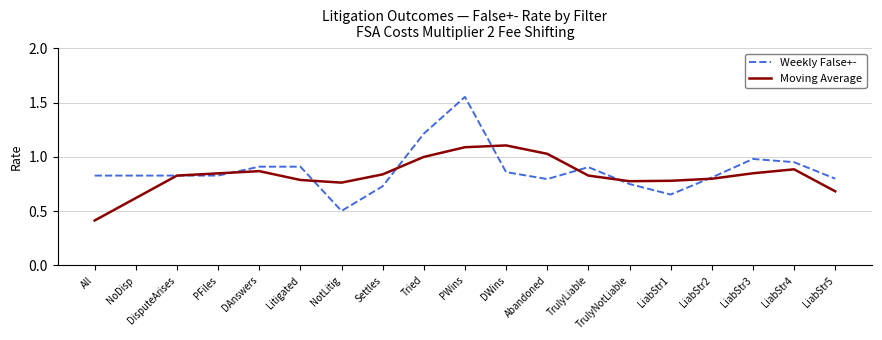

What is the difference between the second highest and second lowest values in the Moving Average series?

0.5